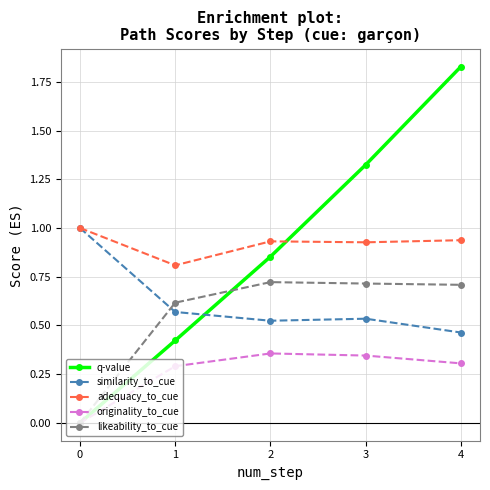

True or false: adequacy_to_cue and likeability_to_cue intersect in this chart.

False